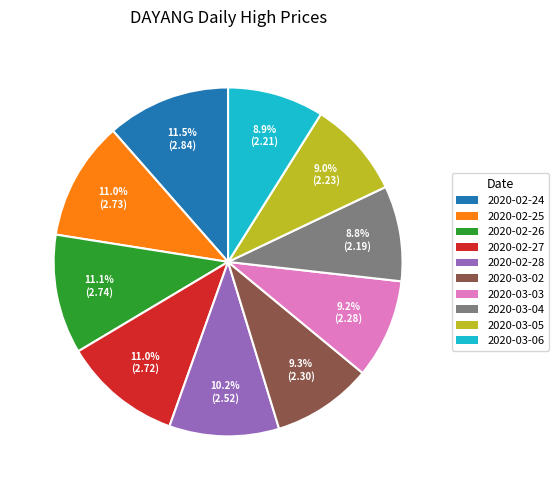

Approximately how many times larger is the value at 2020-02-28 compared to 2020-03-05?

1.1